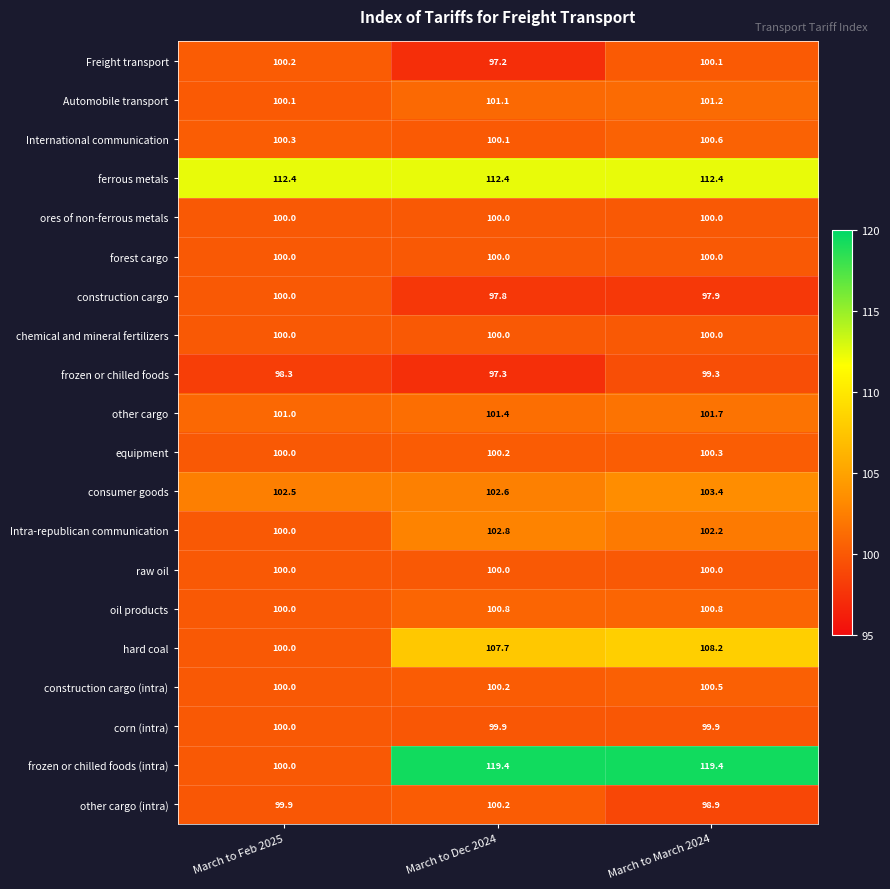

What is the difference between the oil products values at March to Dec 2024 and March to Feb 2025?

0.8